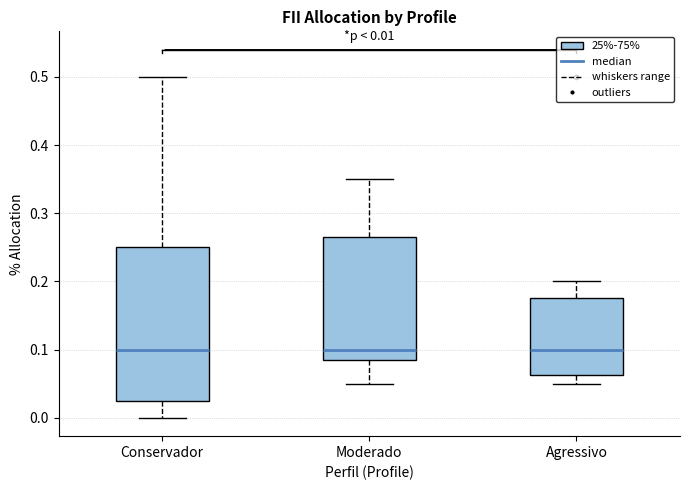

Comparing the boxes themselves (not the whiskers), which one is the tallest?

Conservador